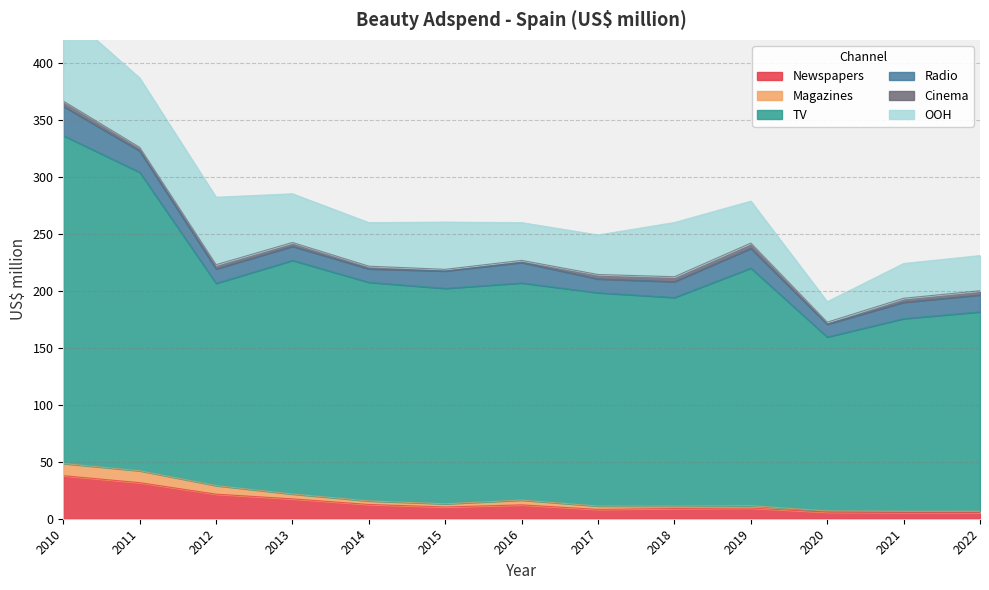

What is the maximum value for Newspapers?

37.7